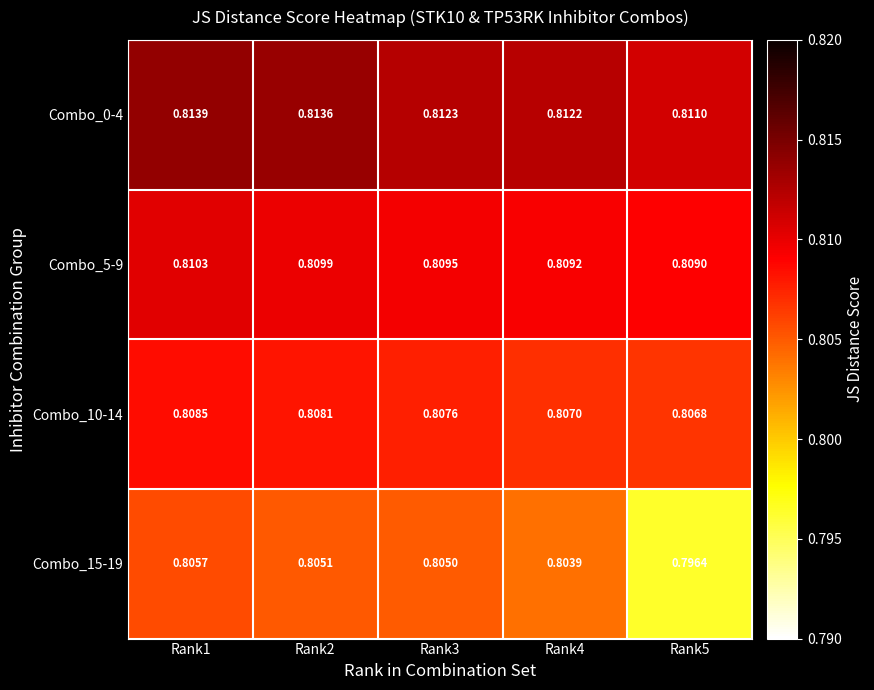

Count the number of categories in the chart.

5